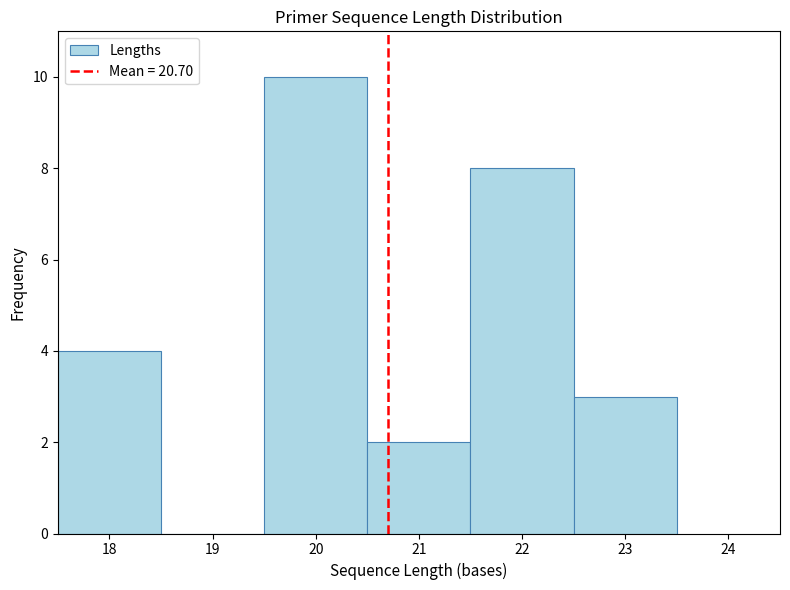

Reading left to right, list every bar in this chart as the range it spans on the x-axis followed by its height. The values are not printed on the chart, so give them approximately, as read against the axis.

17.5 to 18.5: 4
18.5 to 19.5: 0
19.5 to 20.5: 10
20.5 to 21.5: 2
21.5 to 22.5: 8
22.5 to 23.5: 3